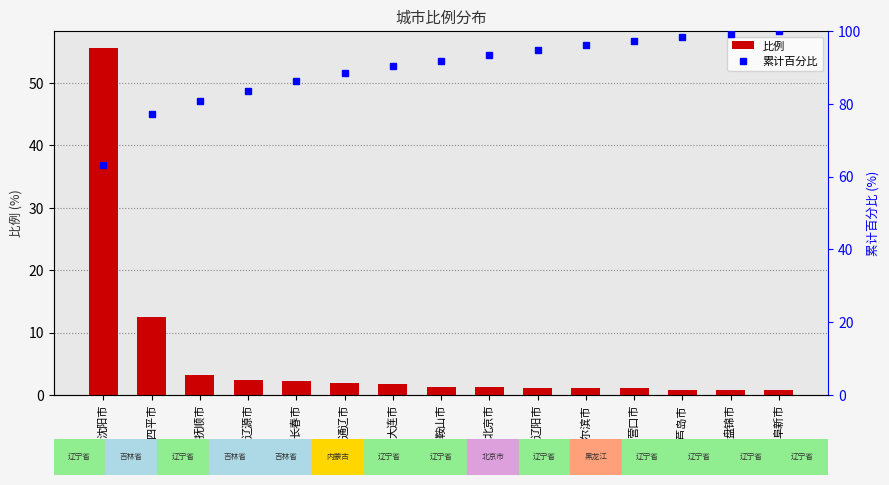

At how many categories does at least one series exceed 5?

15